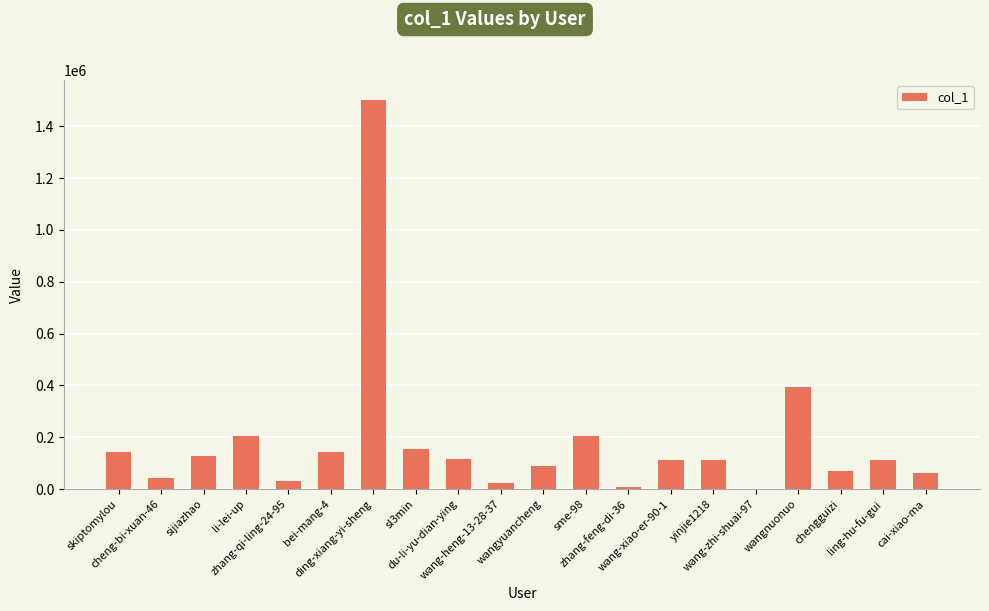

What is the sum of all values?

3651632